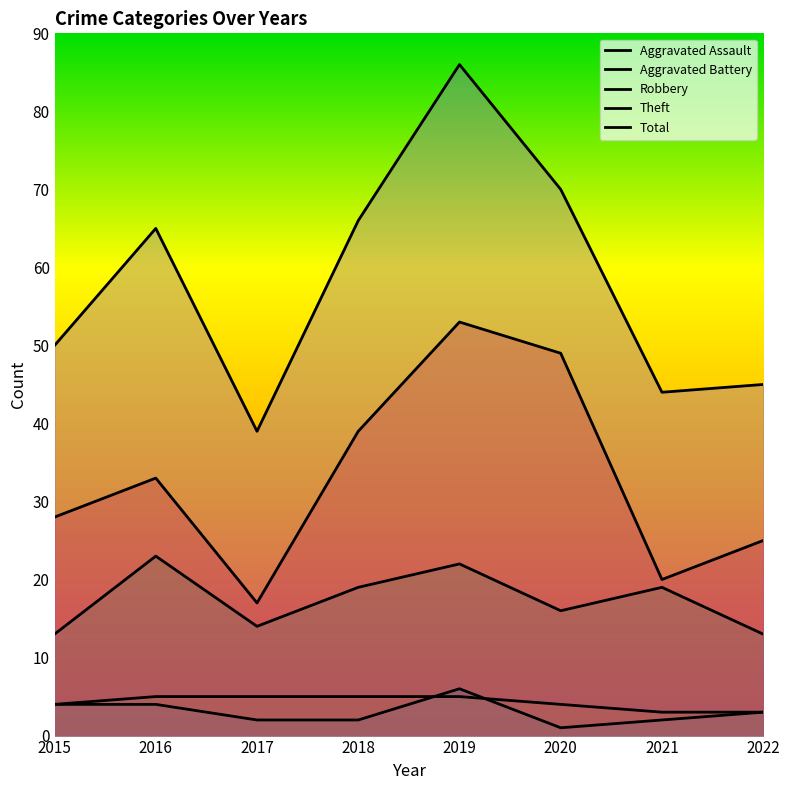

How many series are shown in this chart?

5